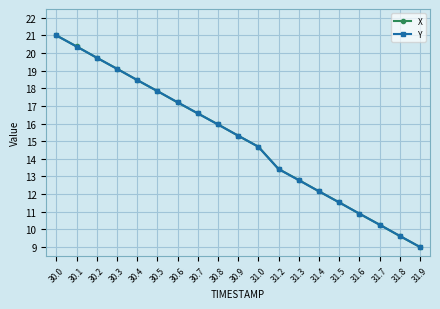

Rank the categories by Y value from lowest to highest.

31.9, 31.8, 31.7, 31.6, 31.5, 31.4, 31.3, 31.2, 31.0, 30.9, 30.8, 30.7, 30.6, 30.5, 30.4, 30.3, 30.2, 30.1, 30.0